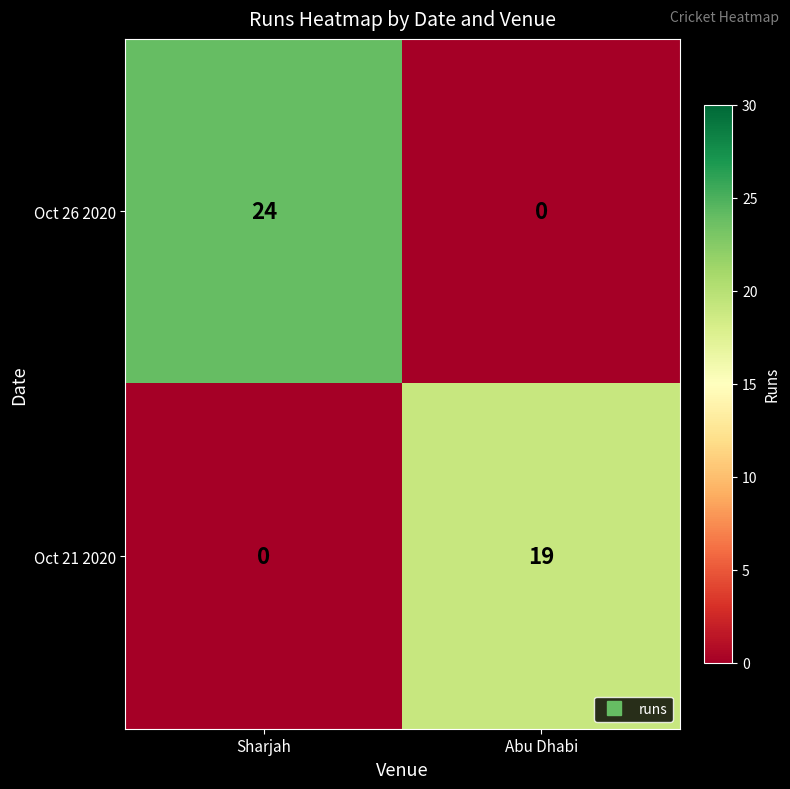

What is the greatest value displayed?

24